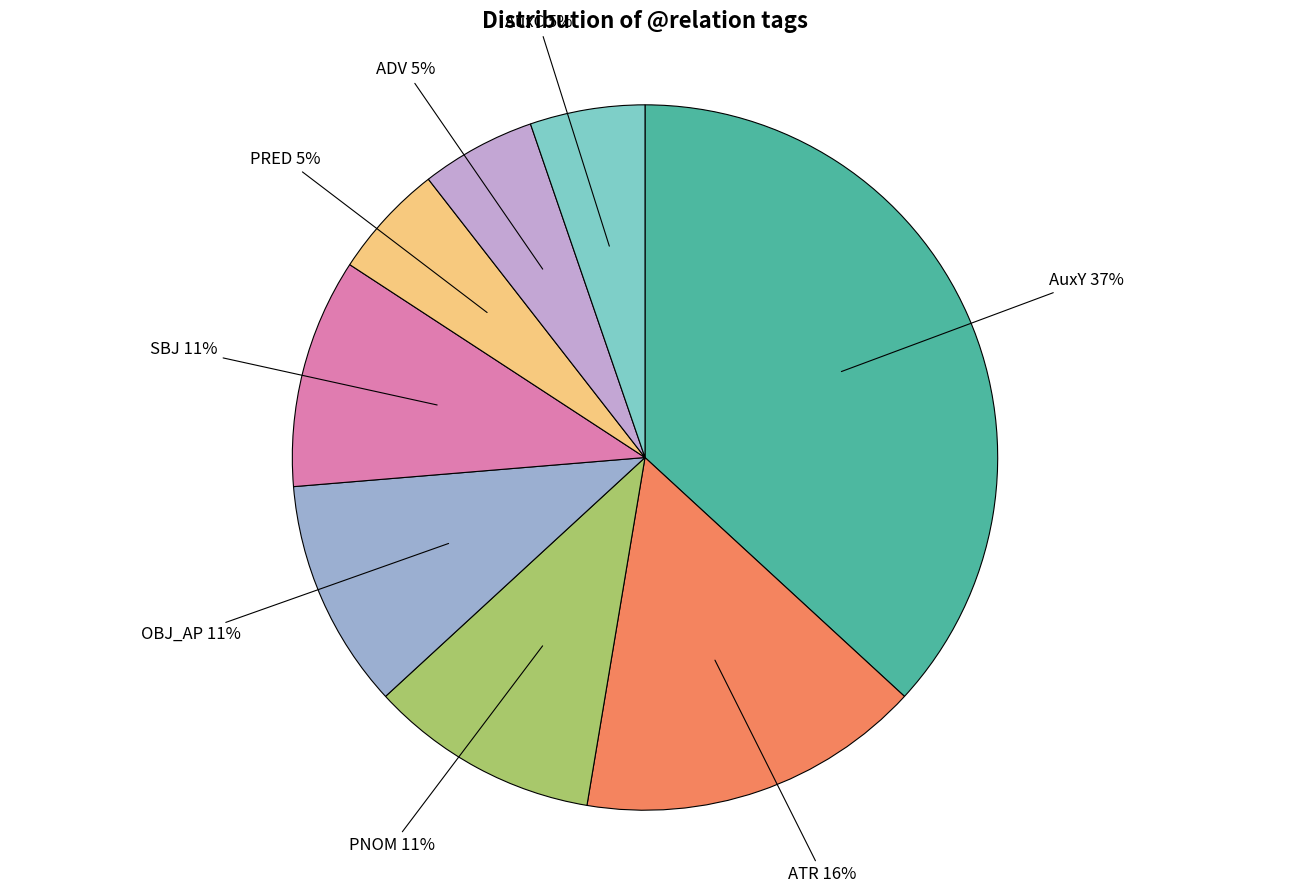

What percentage is the ADV slice, to the nearest percent?

5%